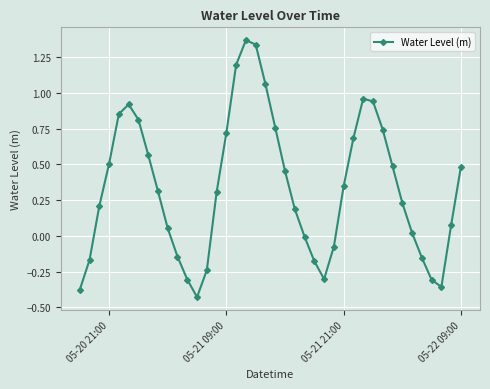

What is the difference between the maximum and minimum values?

1.8